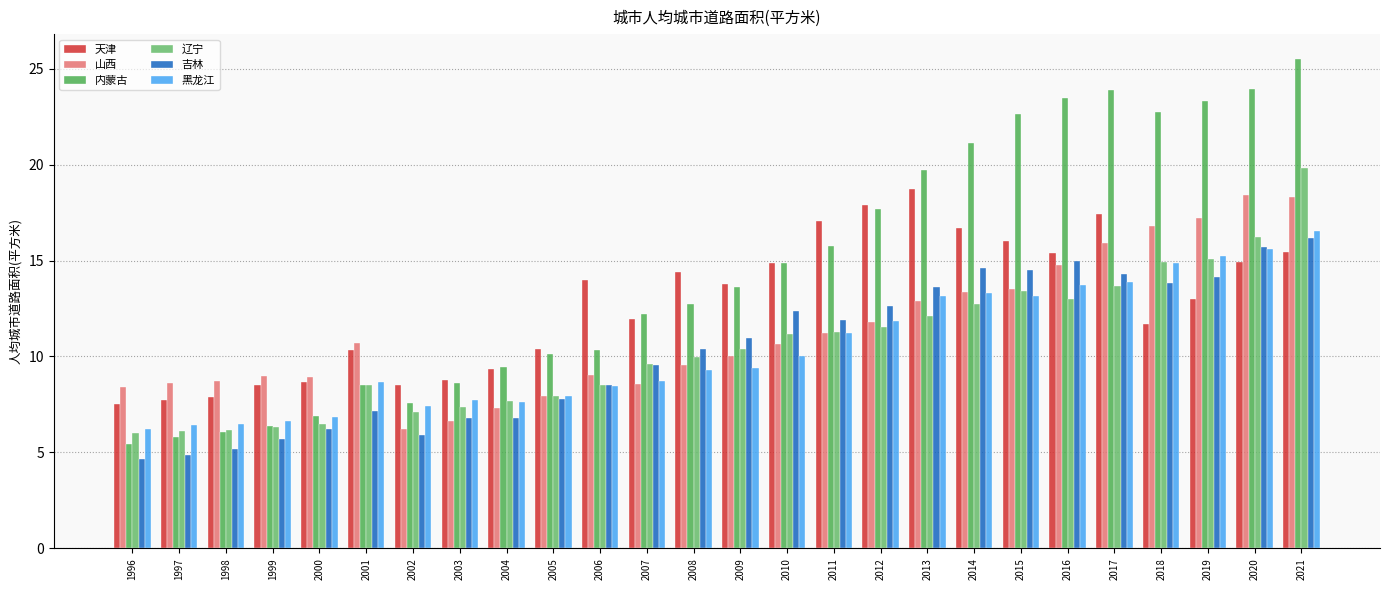

Which series has the largest total across all categories?

内蒙古